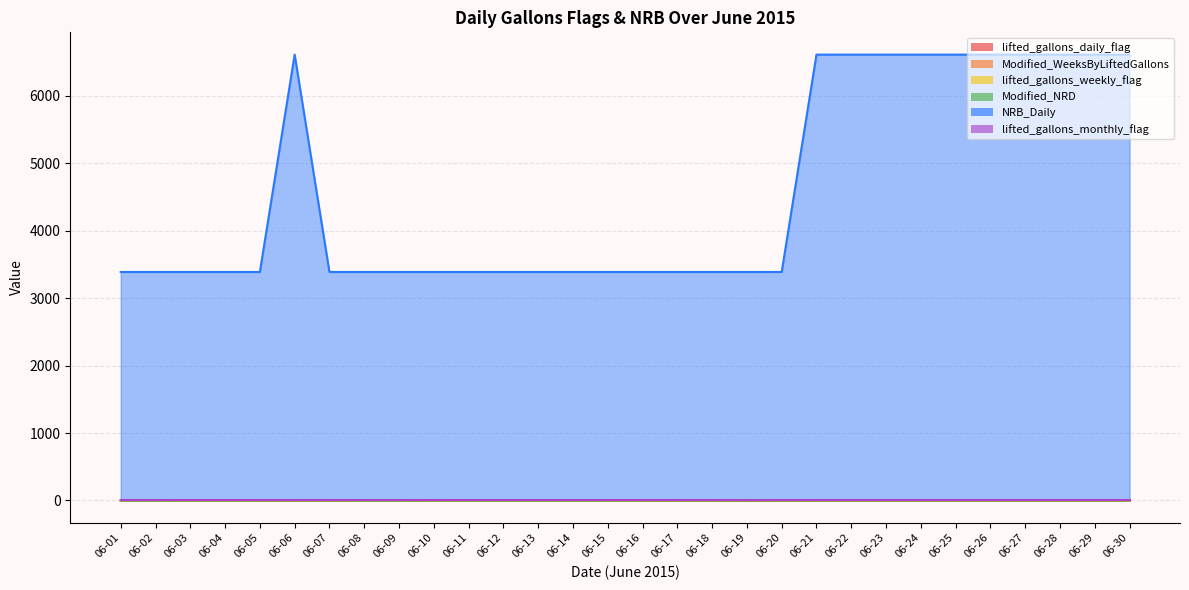

How many data points in Modified_NRD are above 0?

14